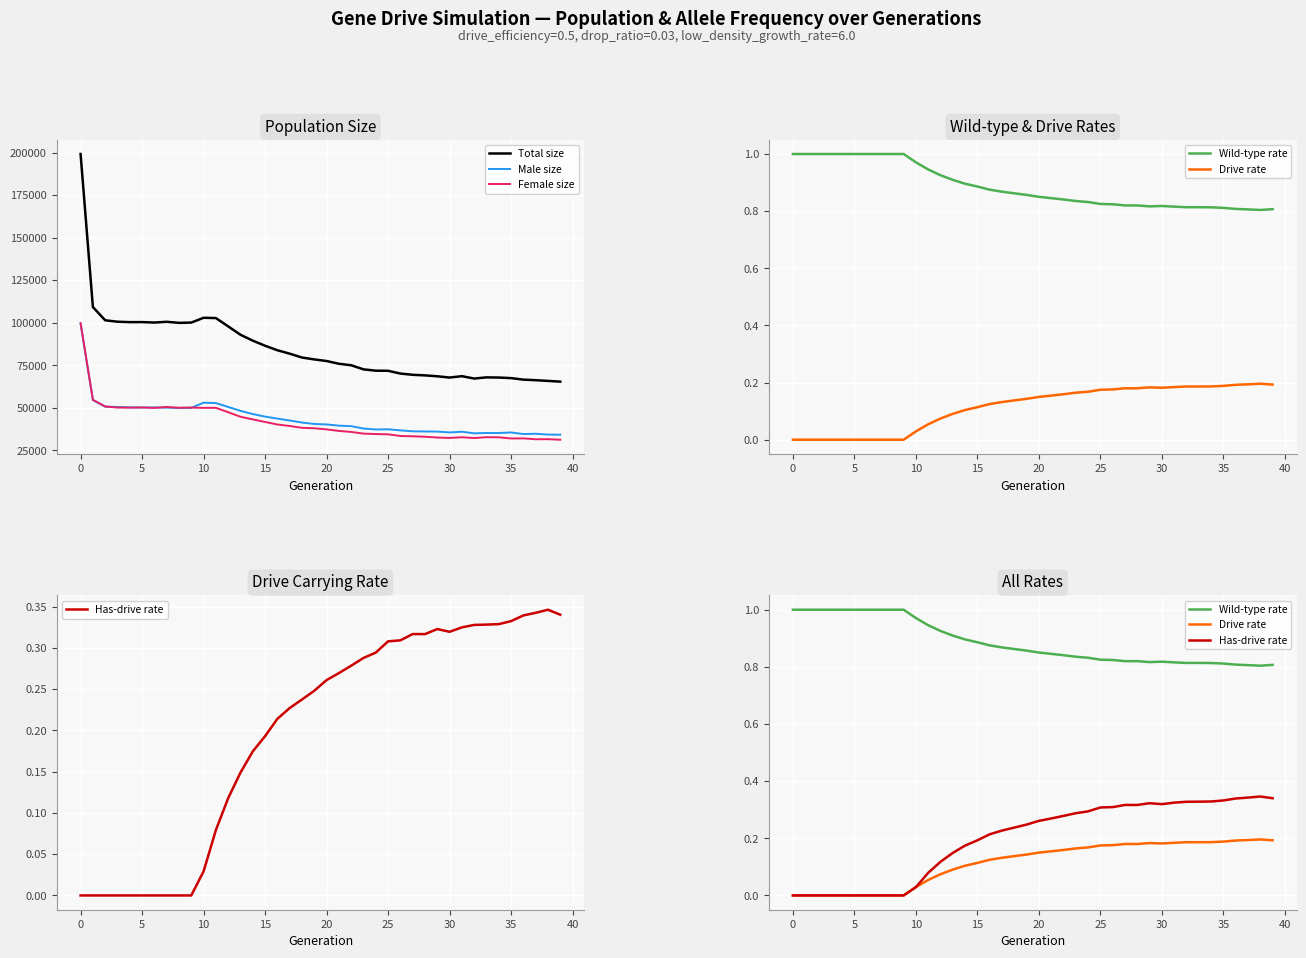

The value of Wild-type rate at 35 is 0.8. True or false?

True